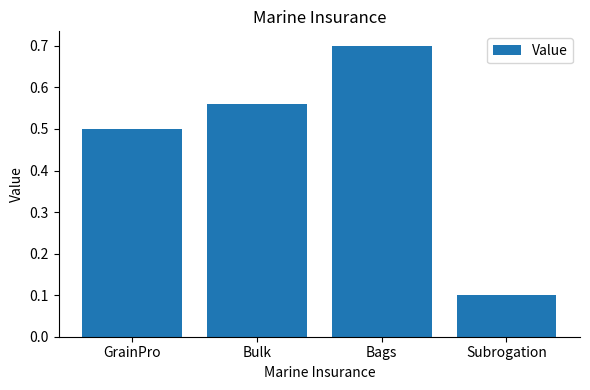

What is the change in value from GrainPro to Subrogation?

-0.4